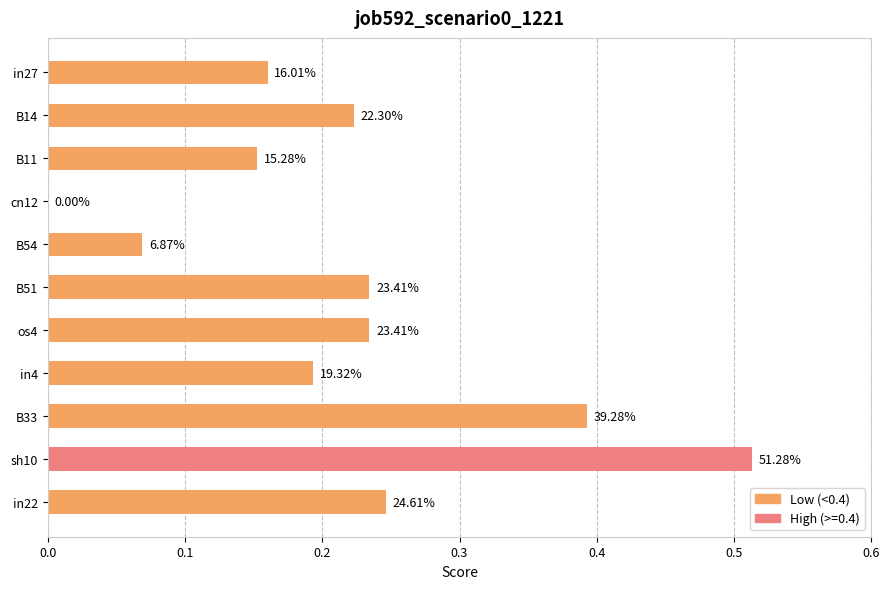

Are the bars horizontal?

Yes